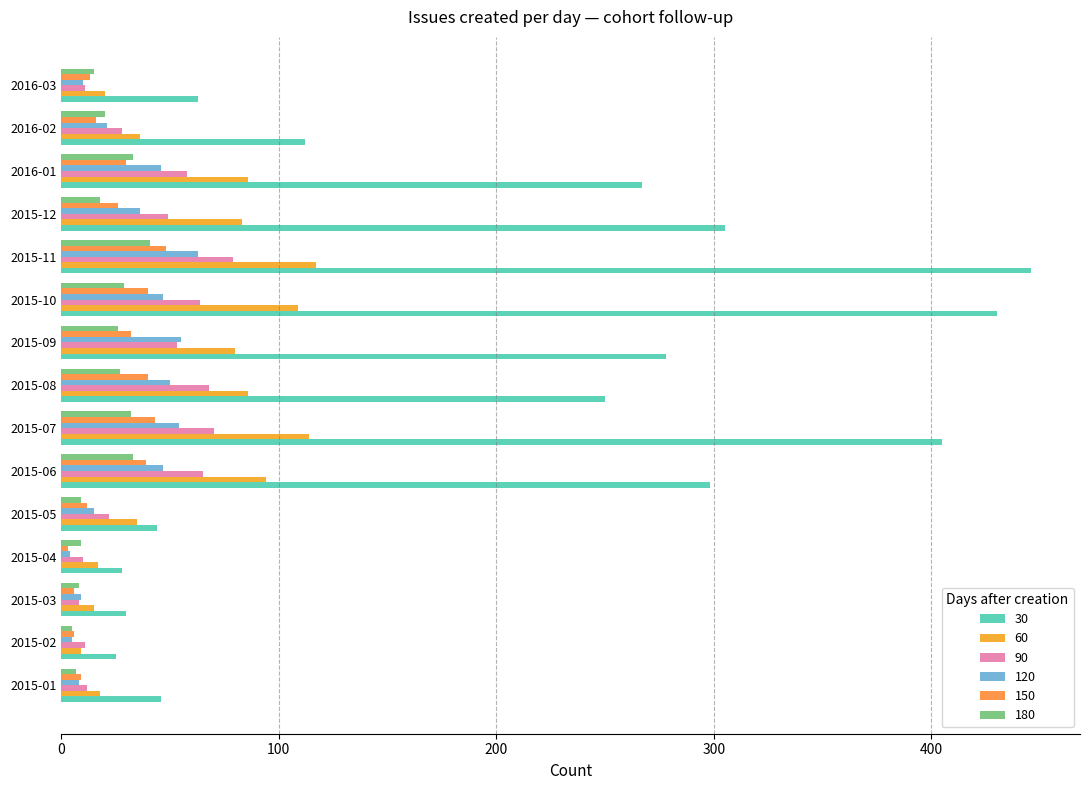

The 180 series shows 5 at 2015-01. True or false?

False